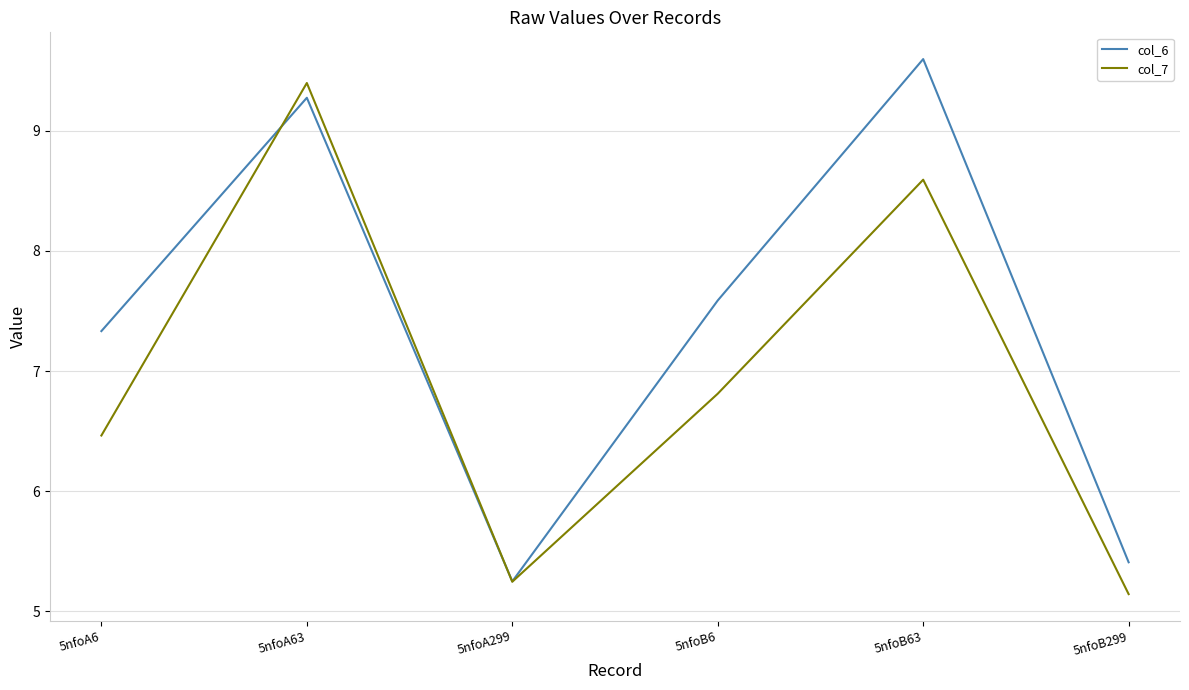

Is the value of col_6 at 5nfoB6 greater than the value of col_7 at 5nfoB6?

Yes